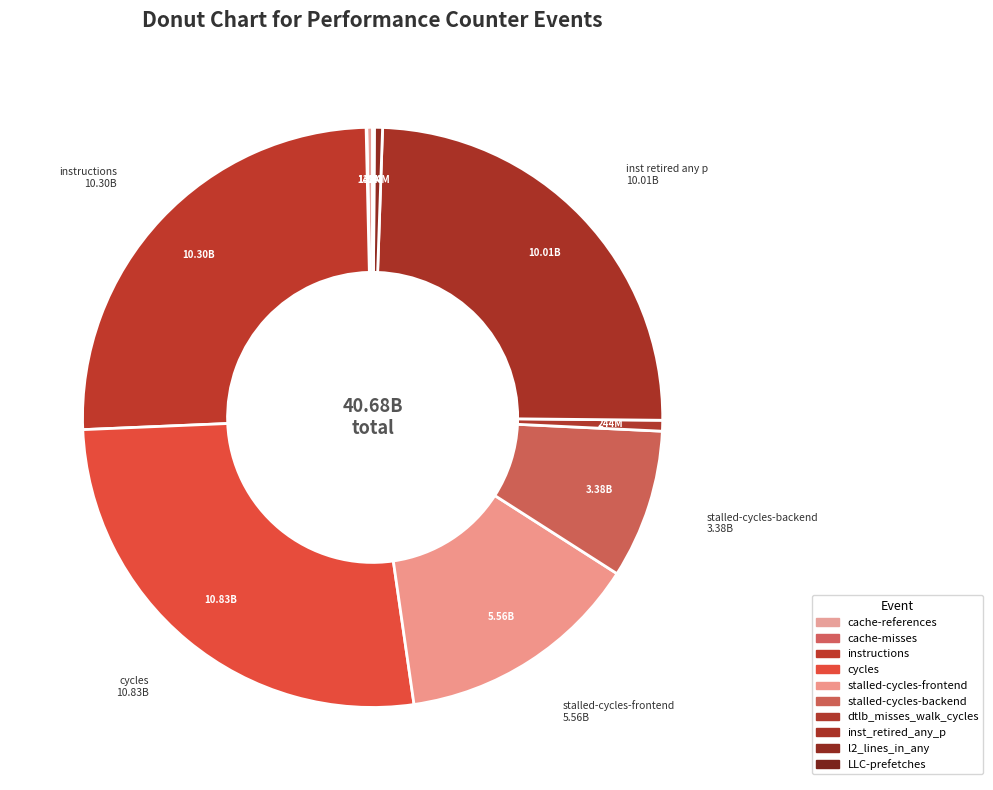

What is the total percentage of cache-misses and cache-references?

0.4%